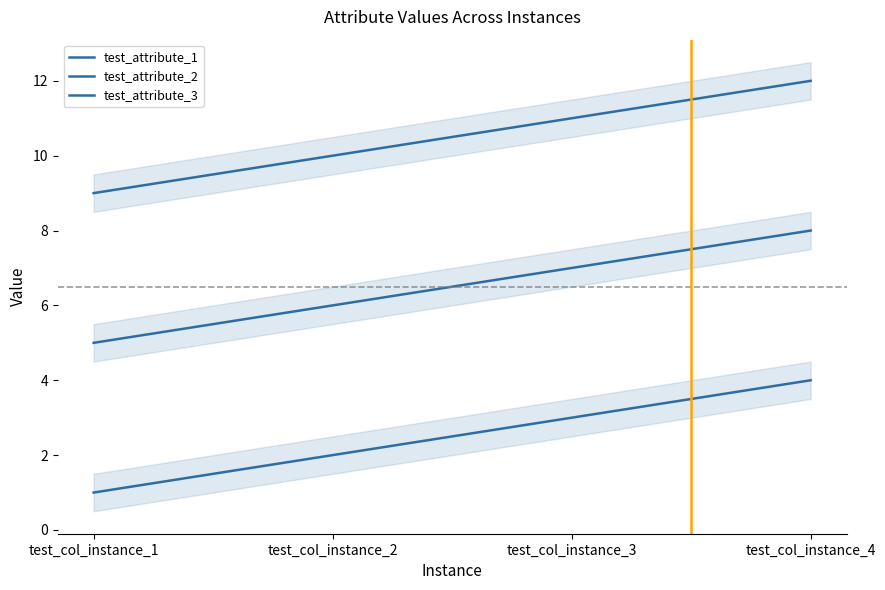

How many test_attribute_3 values are between 10 and 12?

3